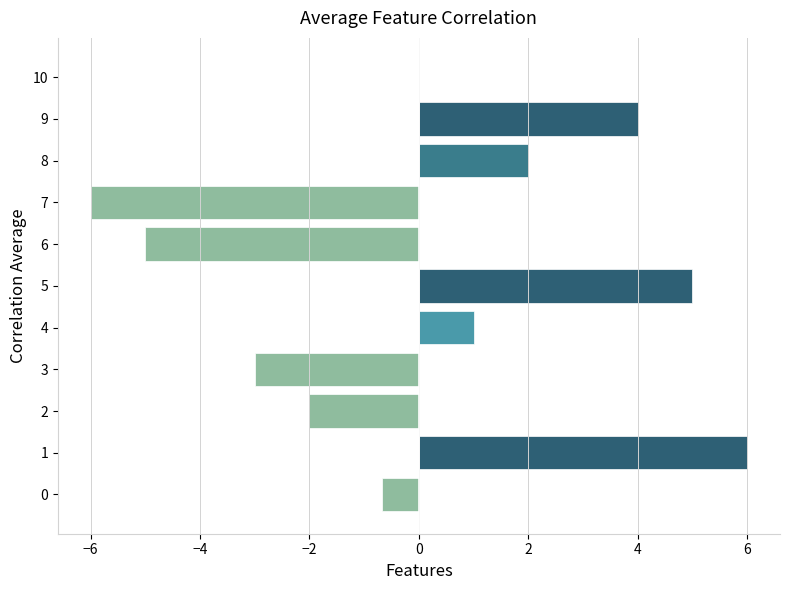

Reading bottom to top, list all the values displayed in this chart.

0=-0.7	1=6.0	2=-2.0	3=-3.0	4=1.0	5=5.0	6=-5.0	7=-6.0	8=2.0	9=4.0	10=0.0